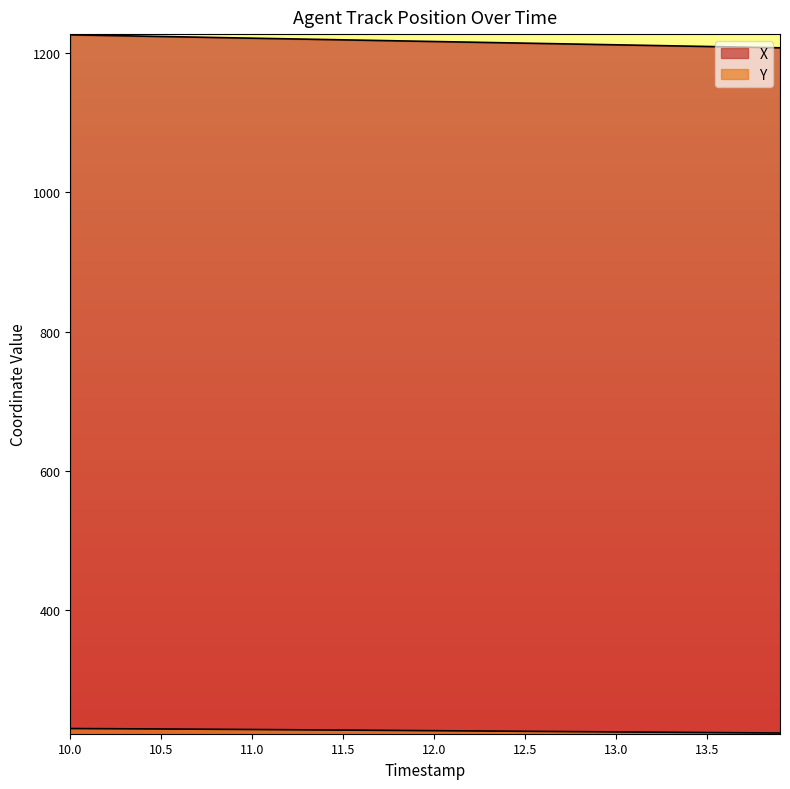

How many lines are shown in the chart?

2